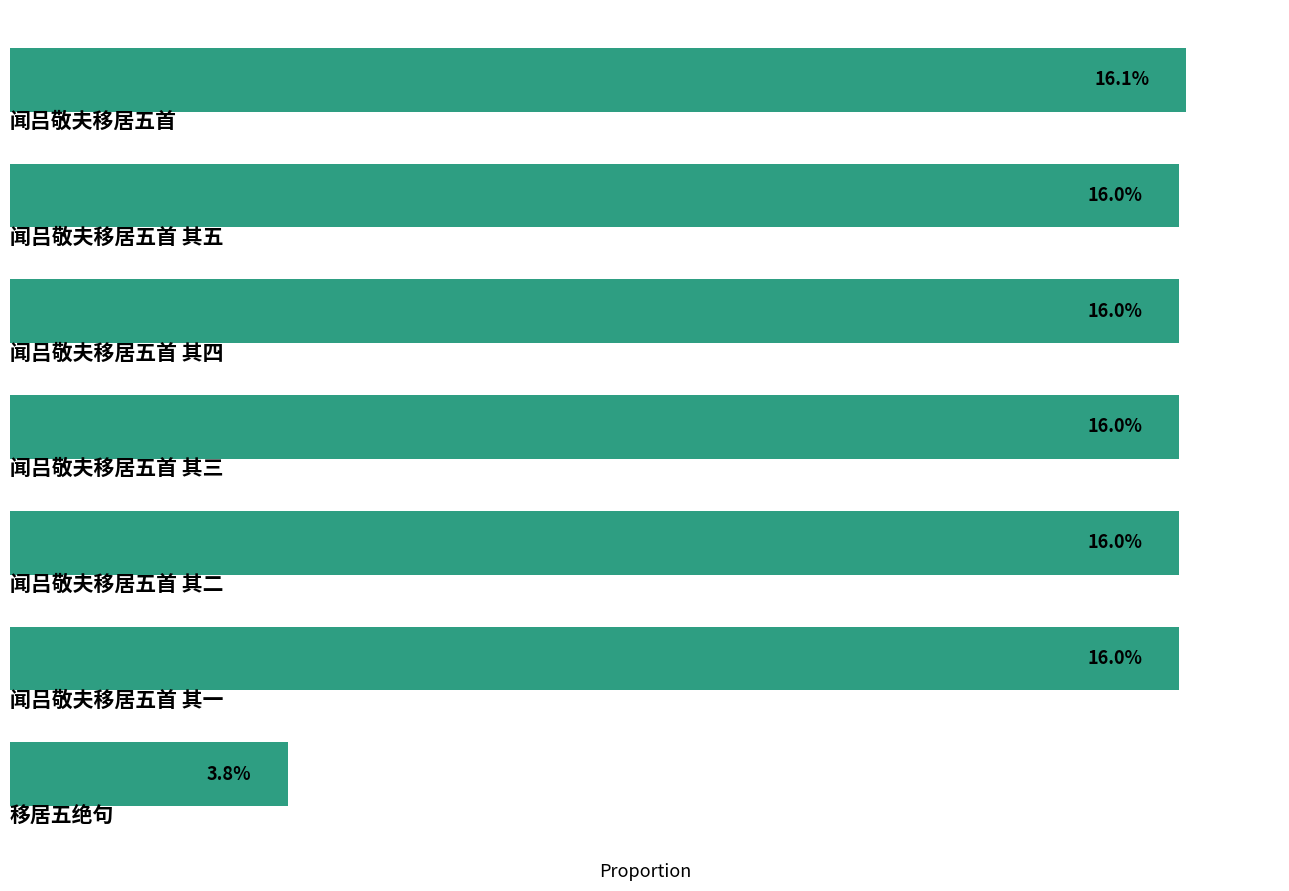

What is the difference between the maximum and second lowest values?

0.1